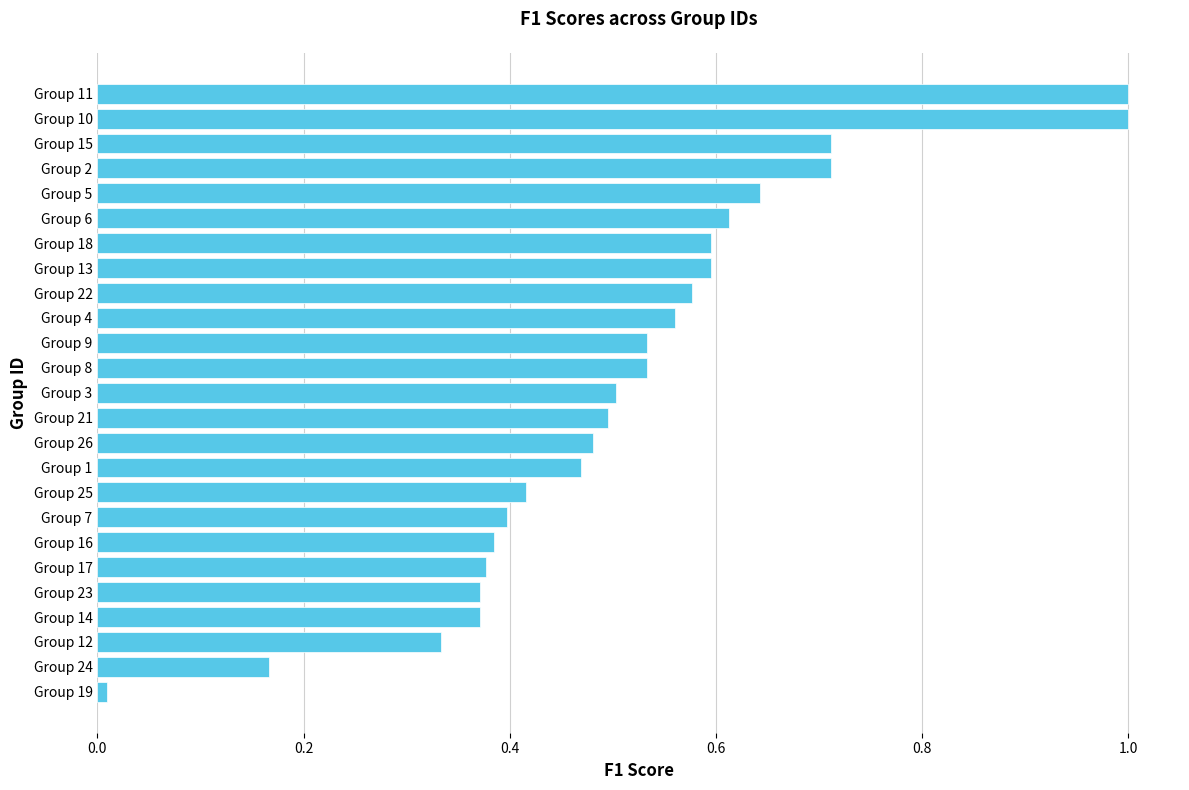

Which has a higher value, Group 22 or Group 3?

Group 22